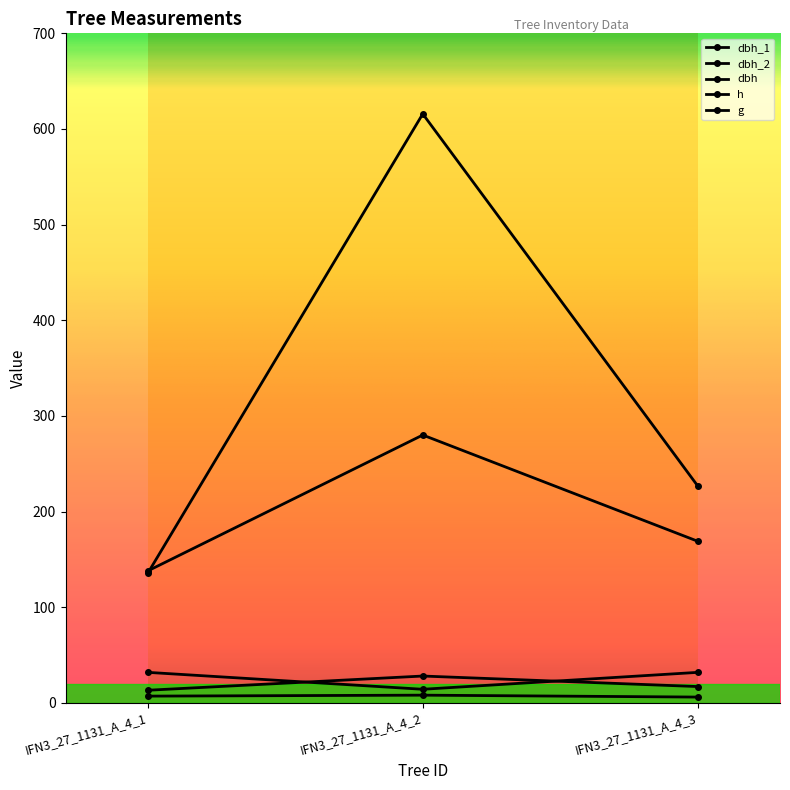

At which category does the chart reach its minimum across all series?

IFN3_27_1131_A_4_3